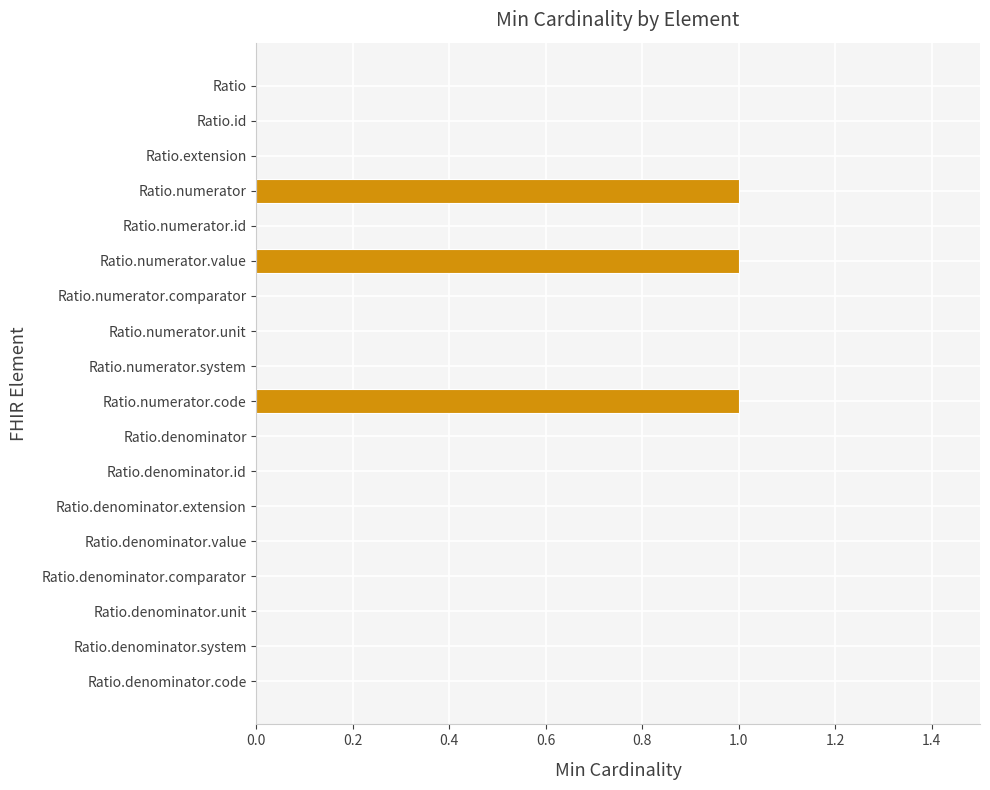

Are the bars horizontal?

Yes